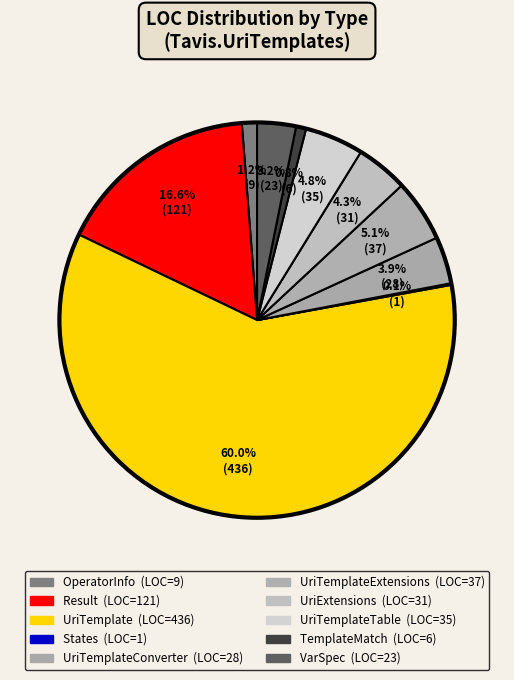

What is the majority slice?

UriTemplate